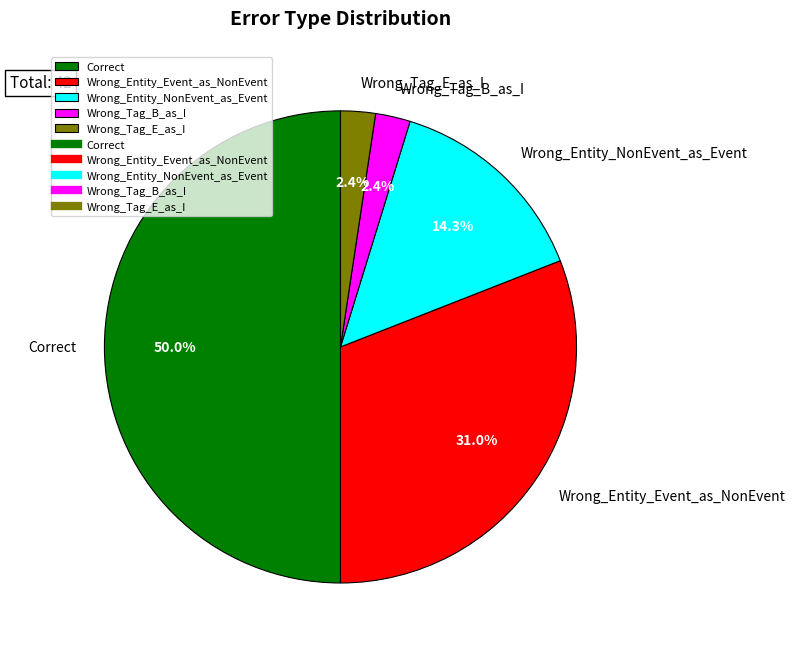

Is it true that Wrong_Entity_NonEvent_as_Event is 14% of the pie?

True